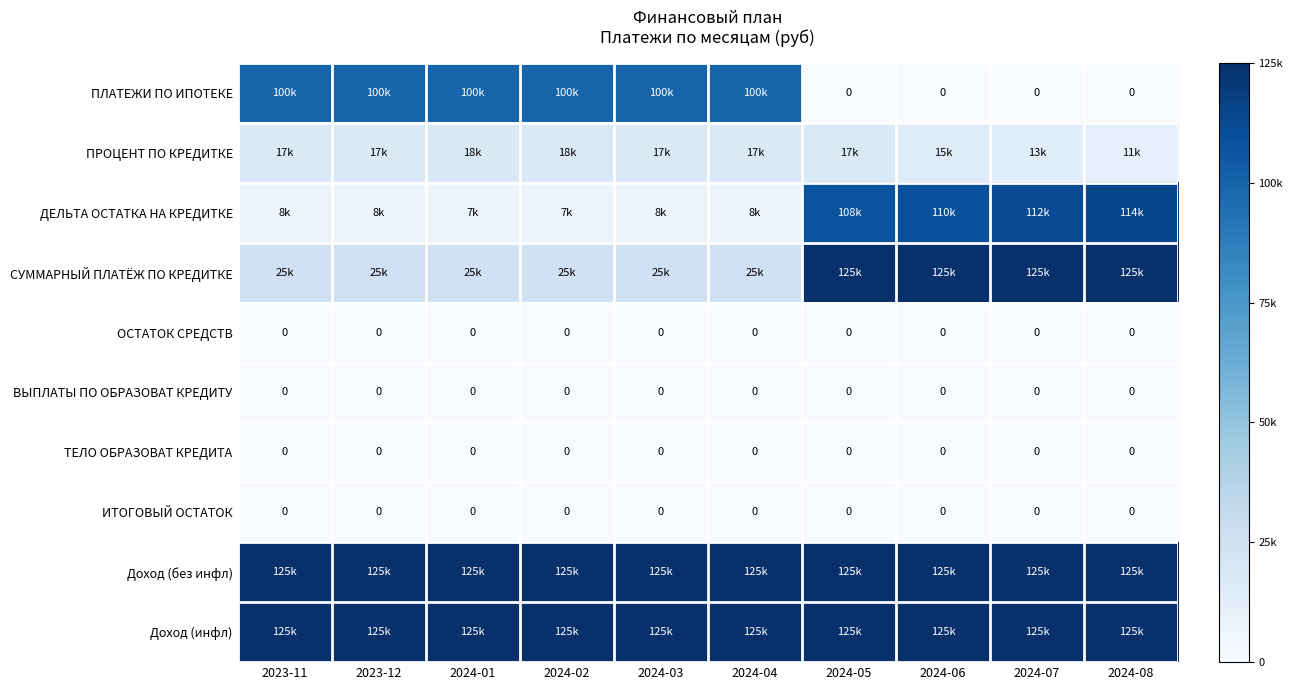

The Доход (без инфл) series shows 0.2 at 2024-01. True or false?

False